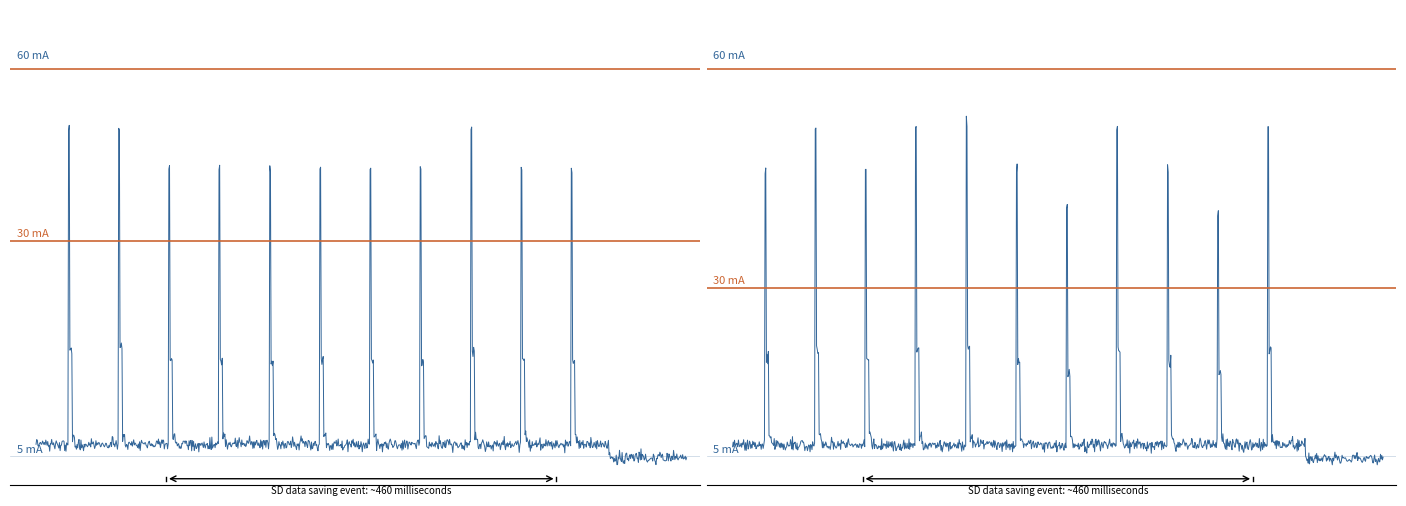

How many data points does each series have?

2